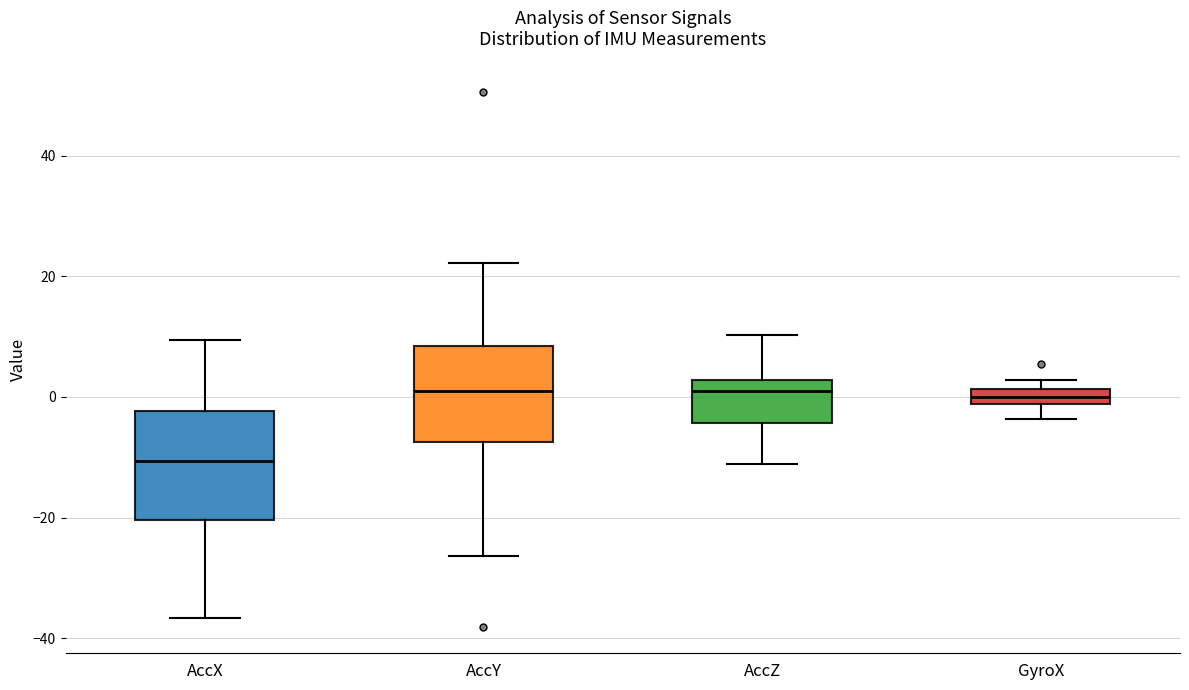

Which box is the tallest, from its lower edge to its upper edge?

AccX